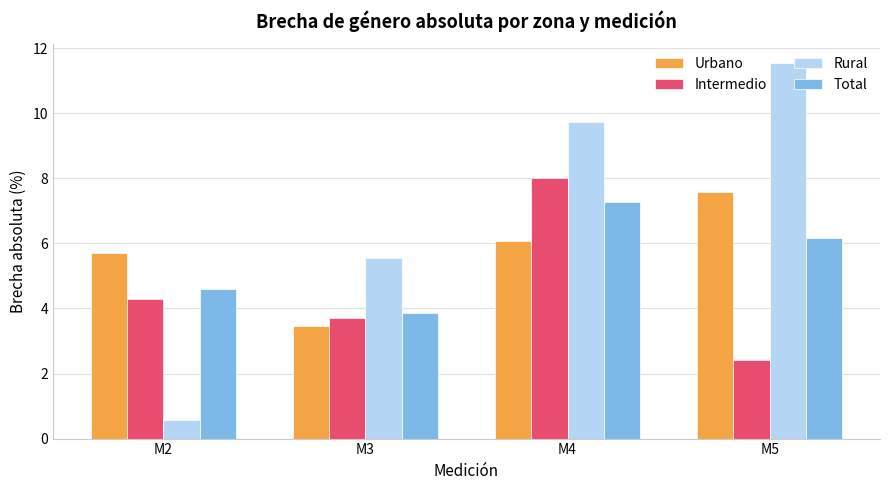

What is the value of the Intermedio bar at the 4th from the left?

2.4